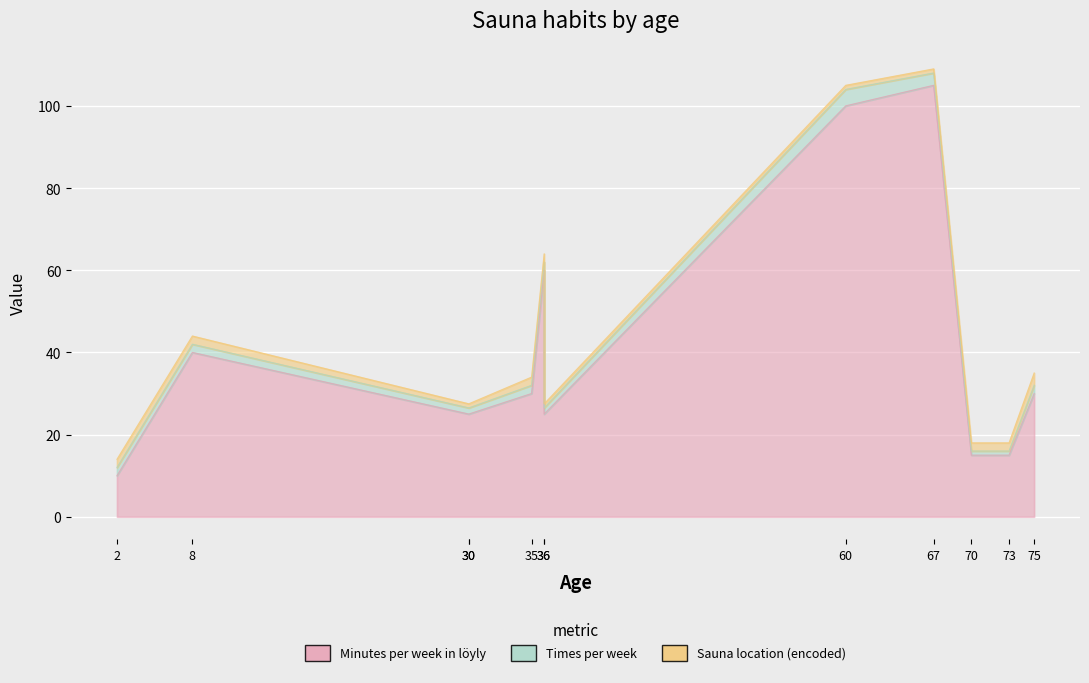

Between which two adjacent categories do Times per week and Sauna location (encoded) first intersect?

67 and 70